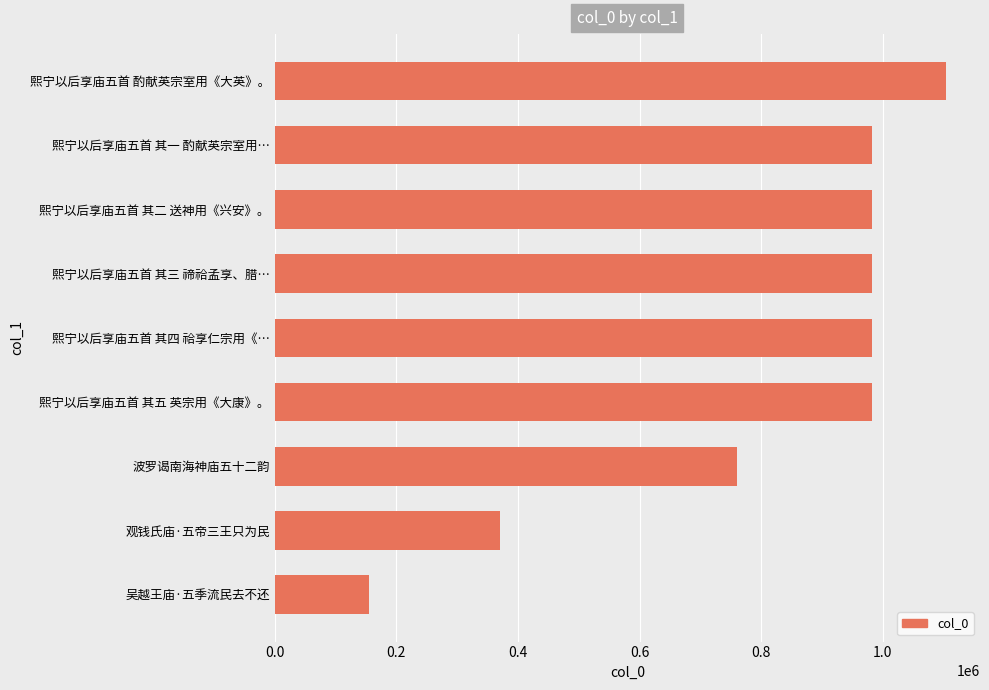

Read the value at 熙宁以后享庙五首 其四 祫享仁宗用《….

982133